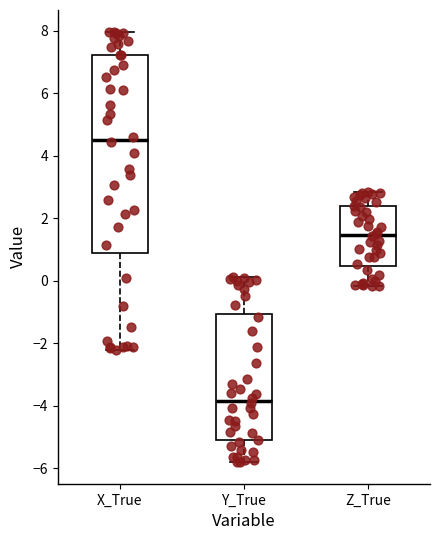

Which box has the lowest median line?

Y_True